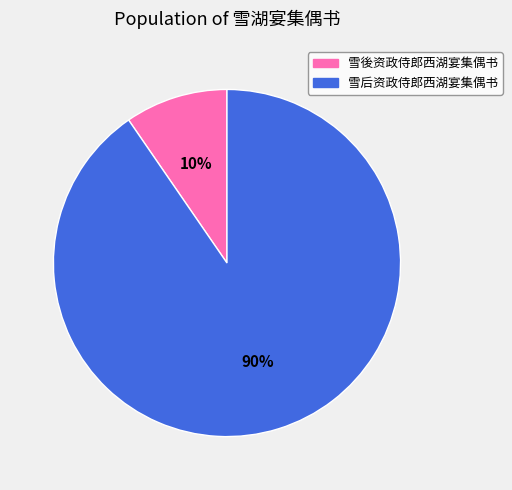

True or false: 雪後资政侍郎西湖宴集偶书 accounts for 10% of the total.

True